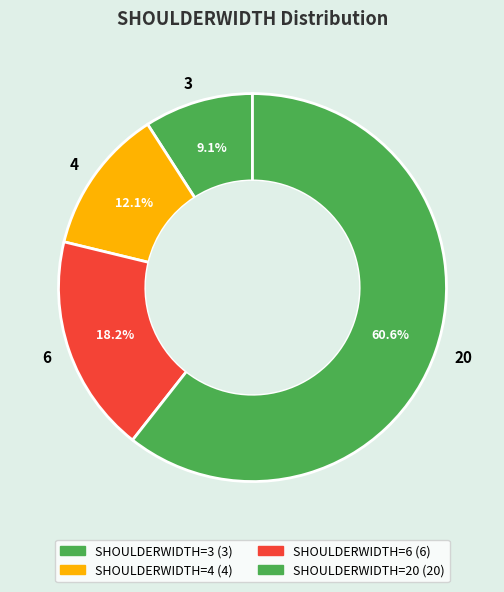

Rank the categories by value from lowest to highest.

3, 4, 6, 20